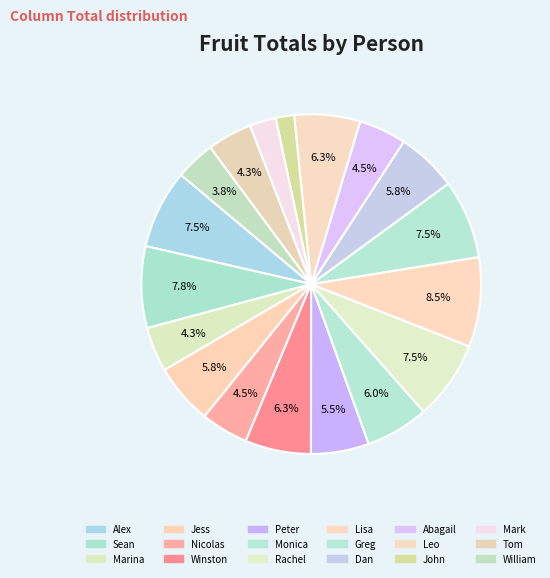

What percentage is the Sean slice, to the nearest percent?

8%